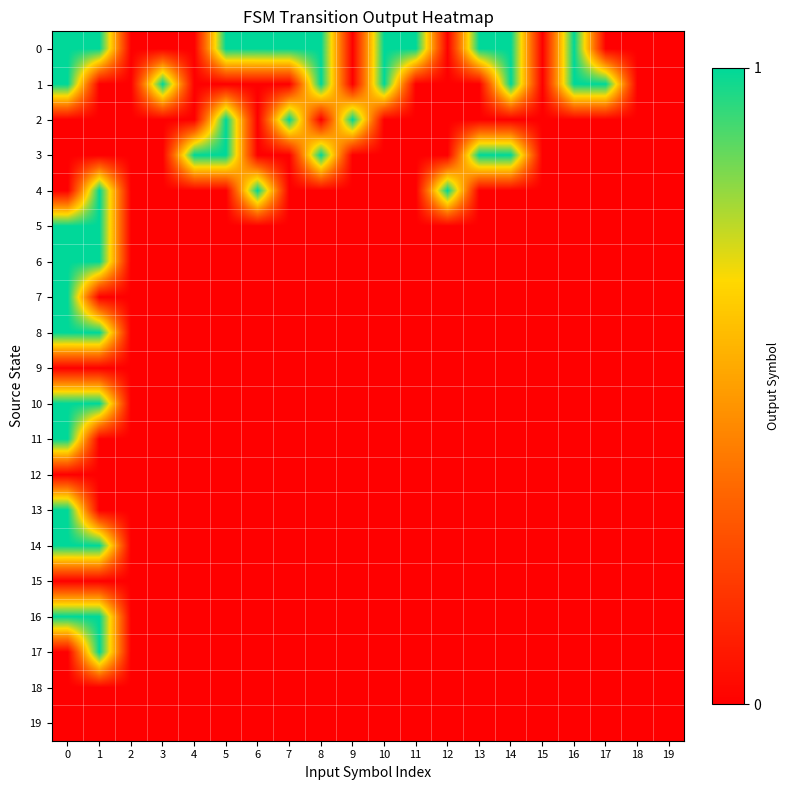

What is the greatest value displayed?

1